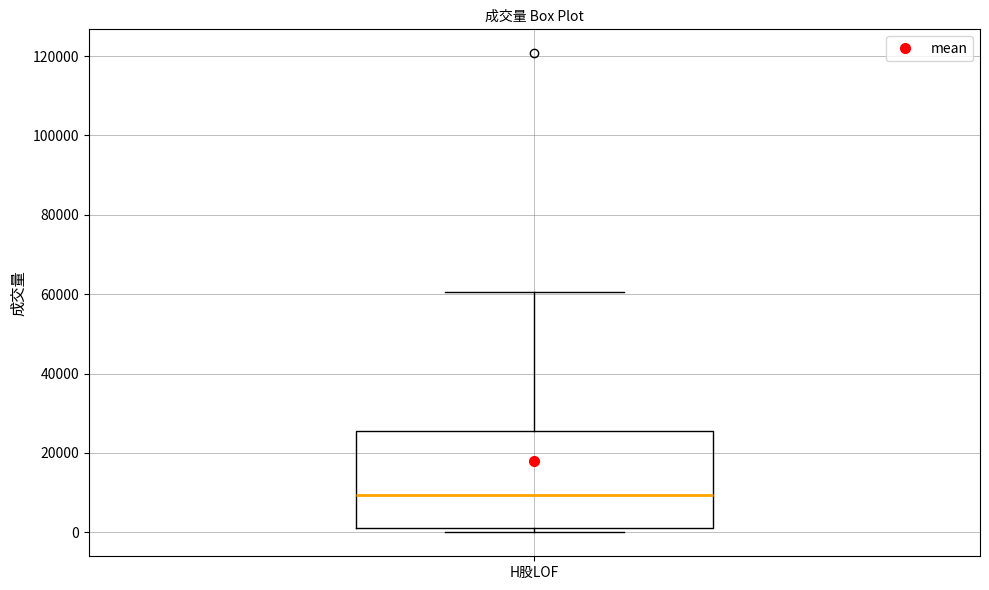

Transcribe this box plot: give where the median line is, the range the box spans, and where the two whiskers end, as read against the y-axis. The values are not printed on the chart, so give them approximately, as read against the axis.

median 10000, box 2000 to 26000, whiskers 0 to 60000